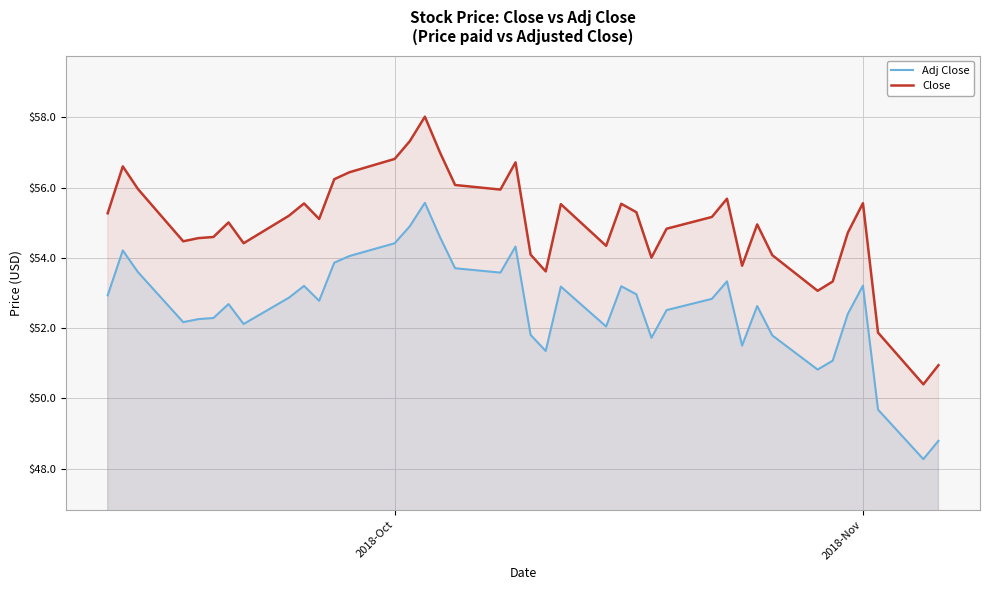

The Close series shows 14.1 at 2018-Nov. True or false?

False